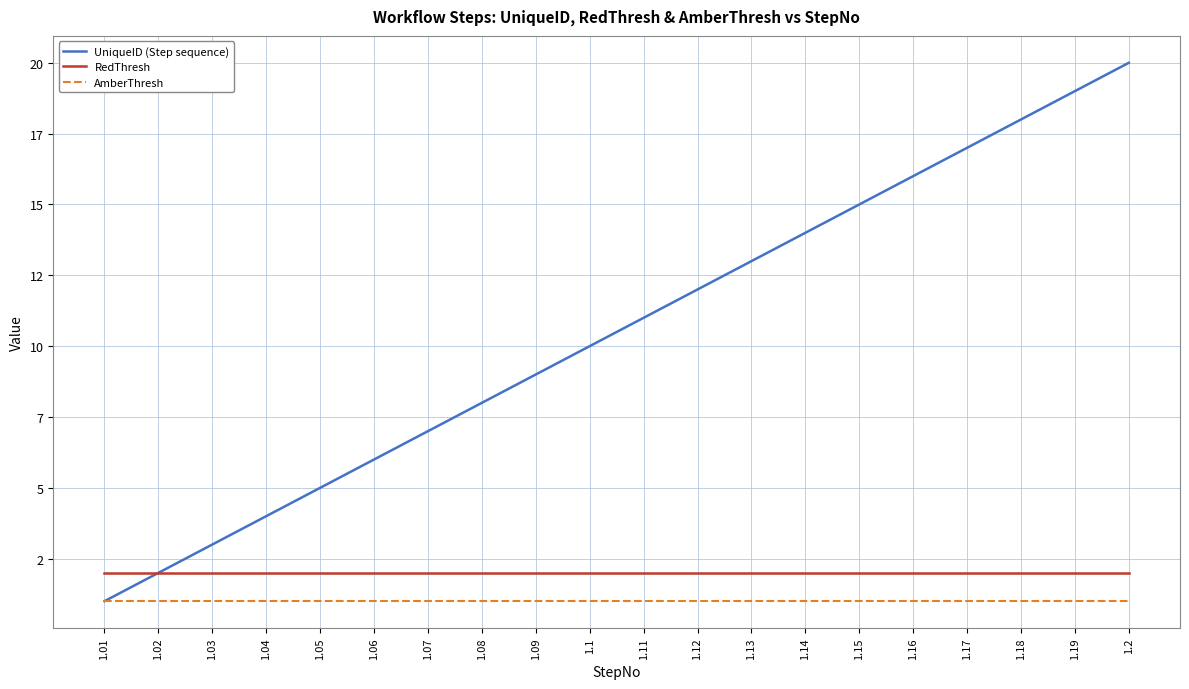

Does the chart have visible grid lines?

Yes